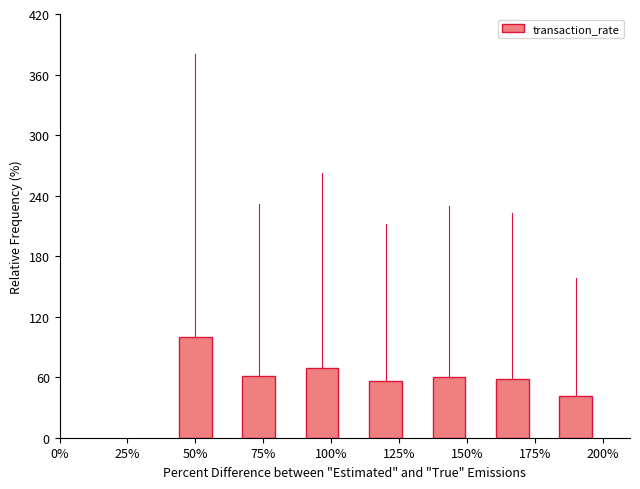

What is the difference between the maximum and minimum values?

58.3